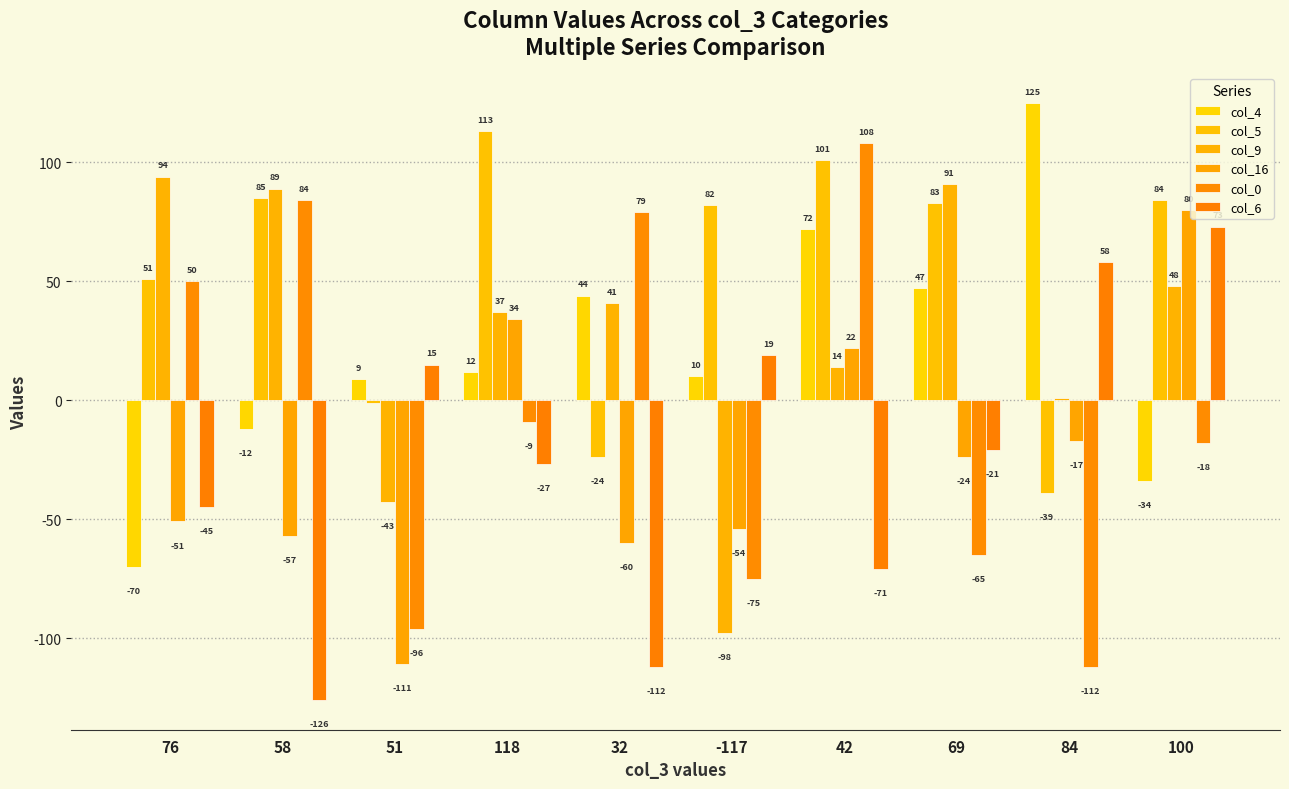

What is the difference between the maximum and minimum values in the col_9 series?

192